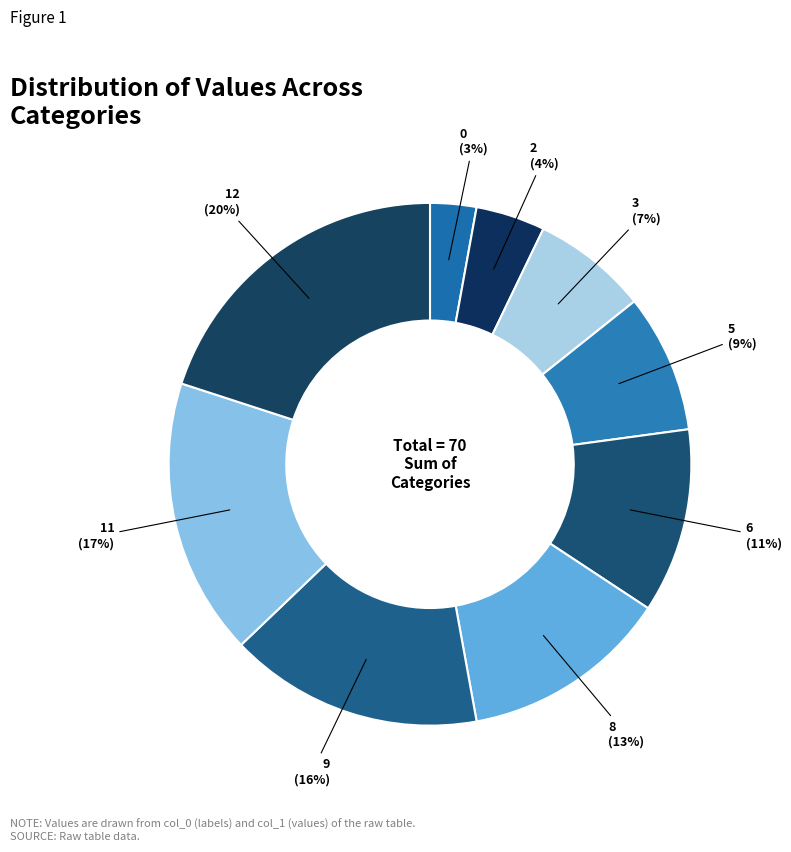

How many slices are in this pie chart?

9